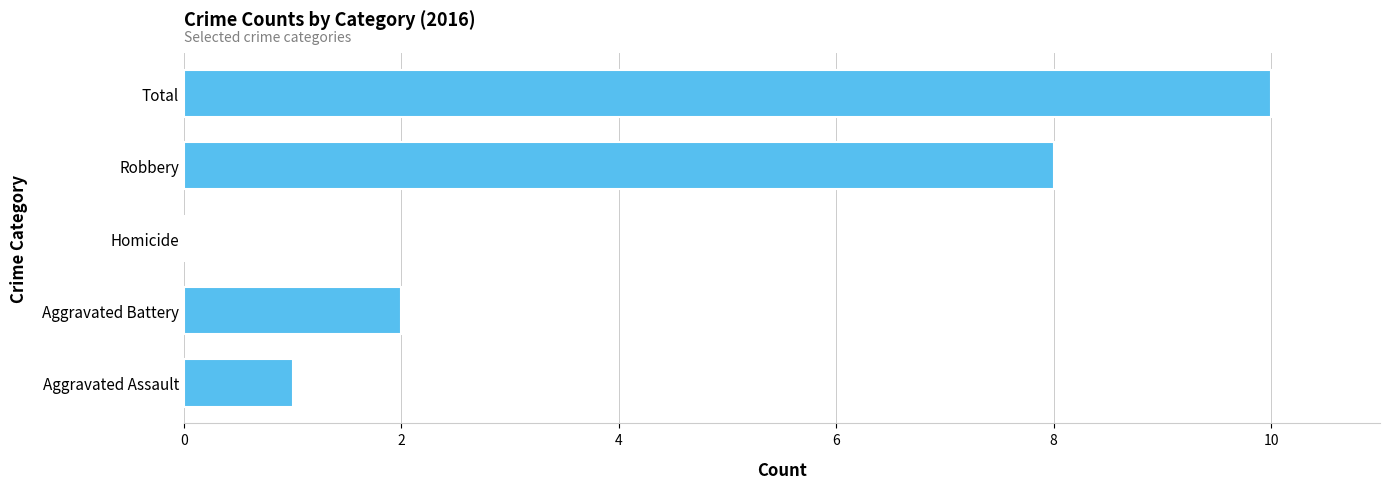

How many values are above zero?

4